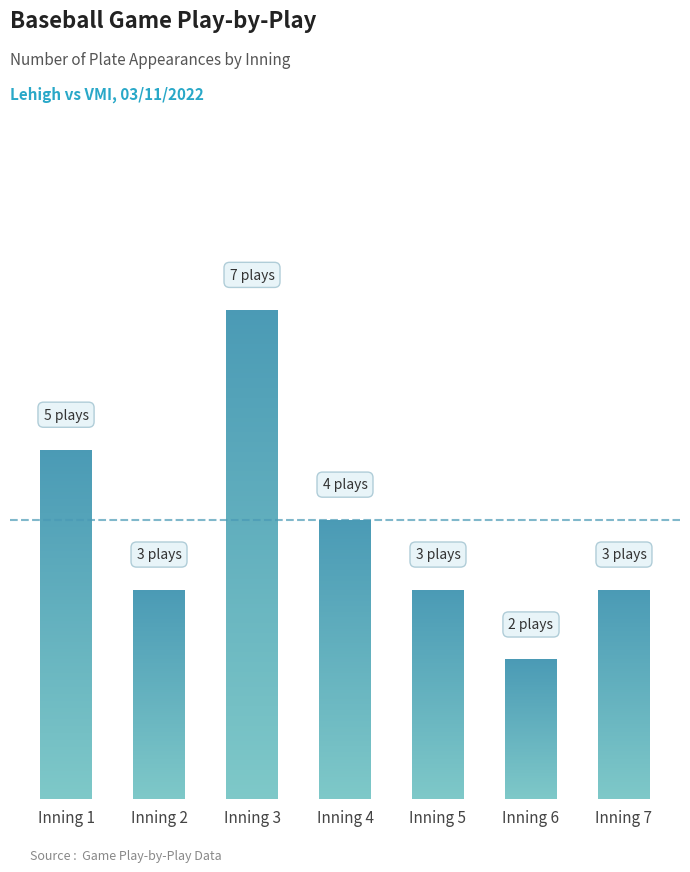

What is the ratio of the value at 4 to the value at 7?

1.3